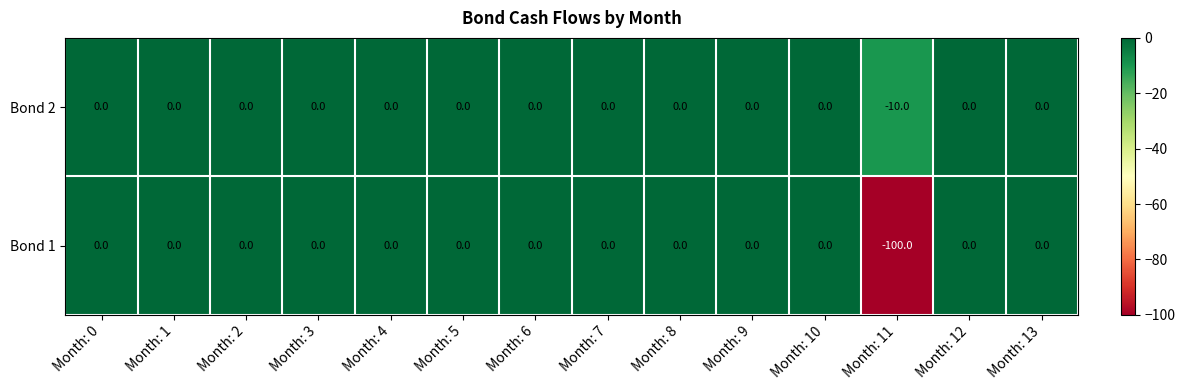

Count the Bond 2 values in the range 0 to 1.

13